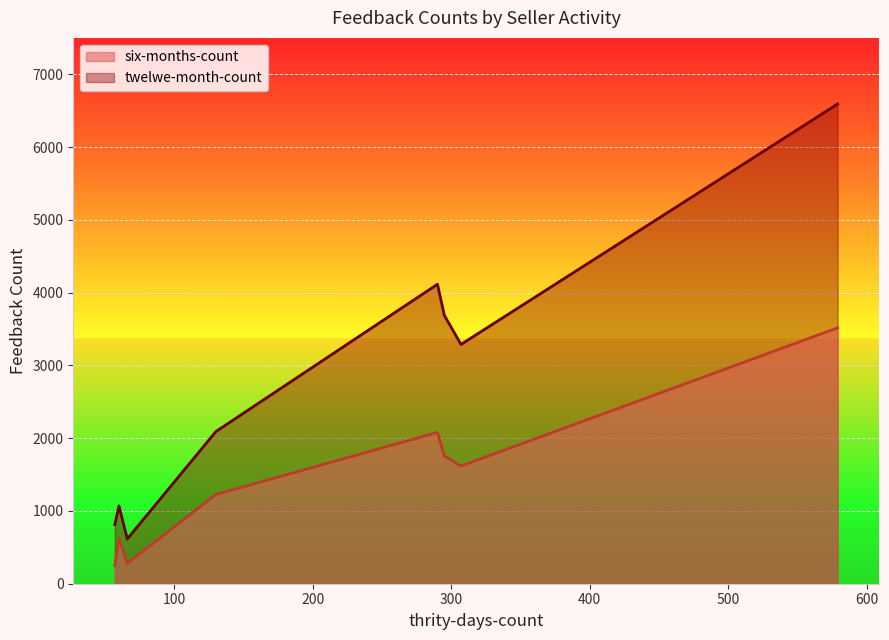

Which series has the largest total across all categories?

twelwe-month-count